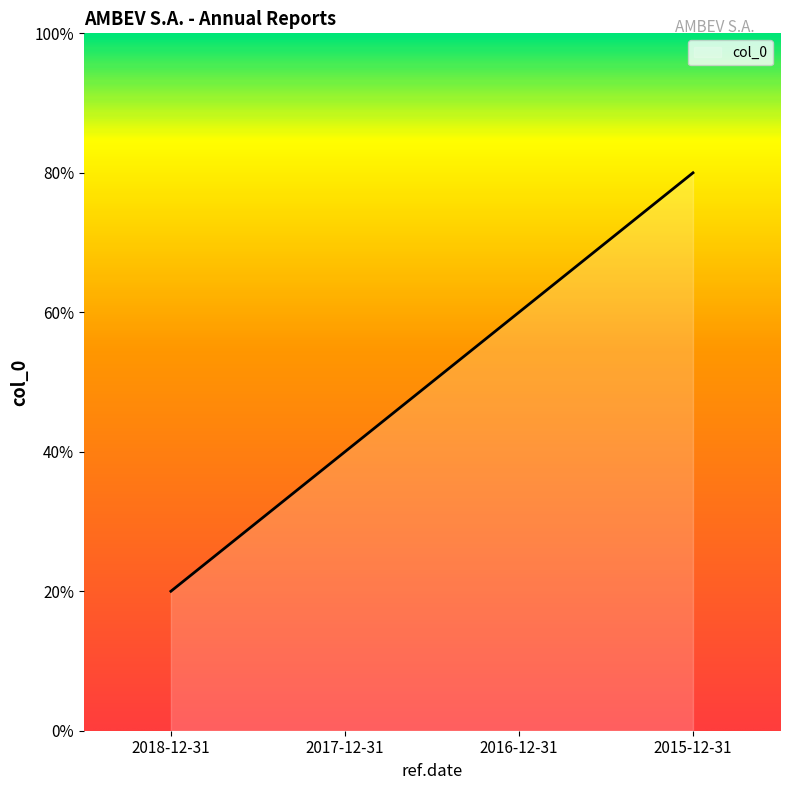

Does the chart display data point markers on the line(s)?

No